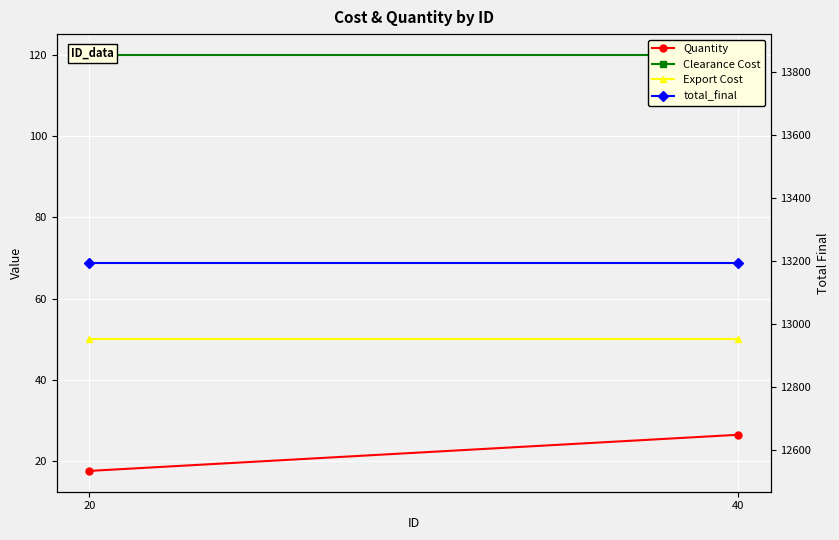

Which series changed the most between 40 and 20?

Quantity